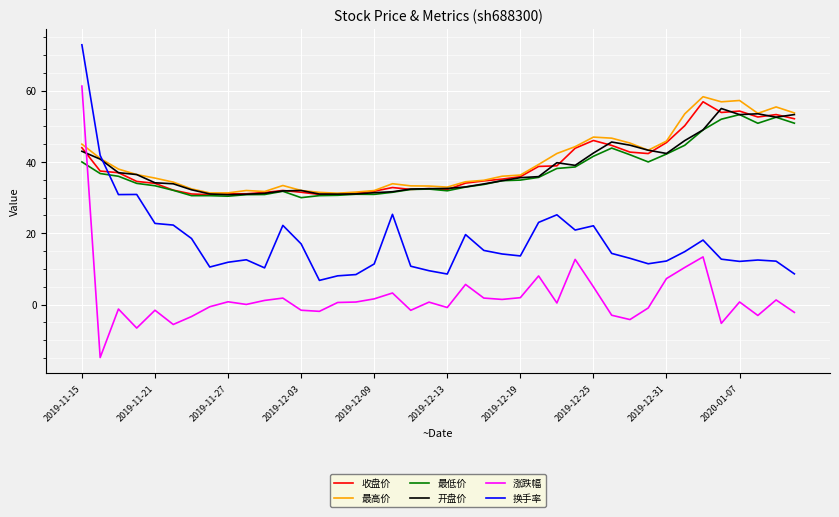

What is the highest value of the 涨跌幅 series?

61.3